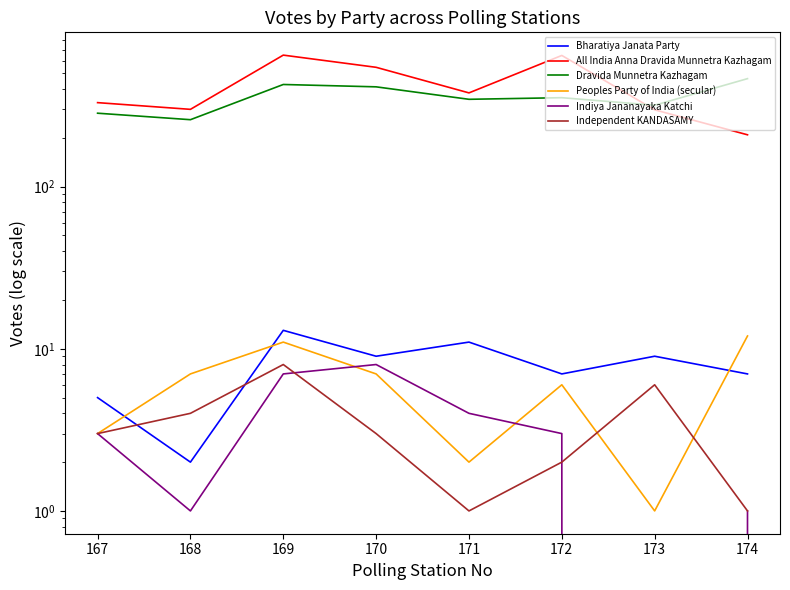

What is the total value across all series at 170?

985